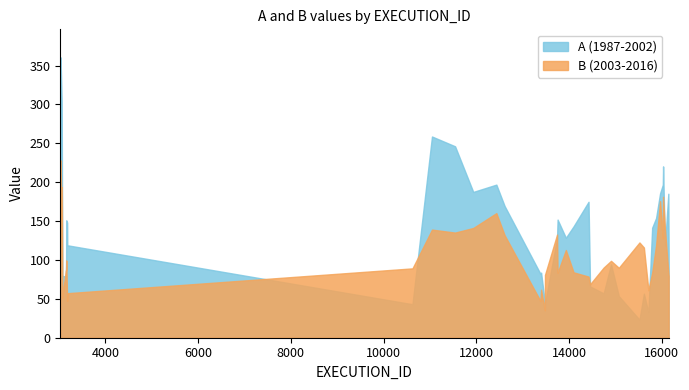

Which series has the largest total across all categories?

A (1987-2002)